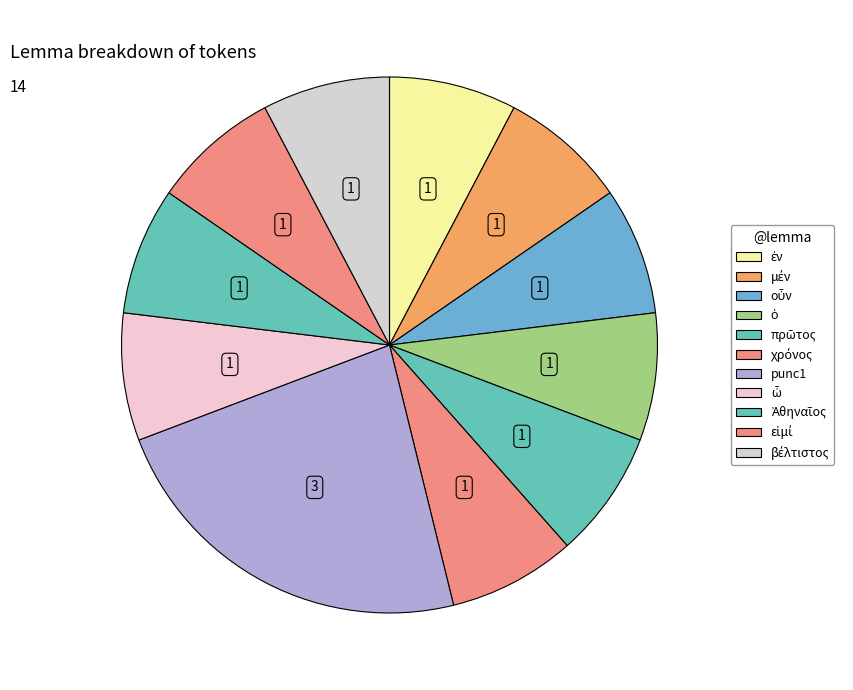

How many segments does this pie chart have?

11